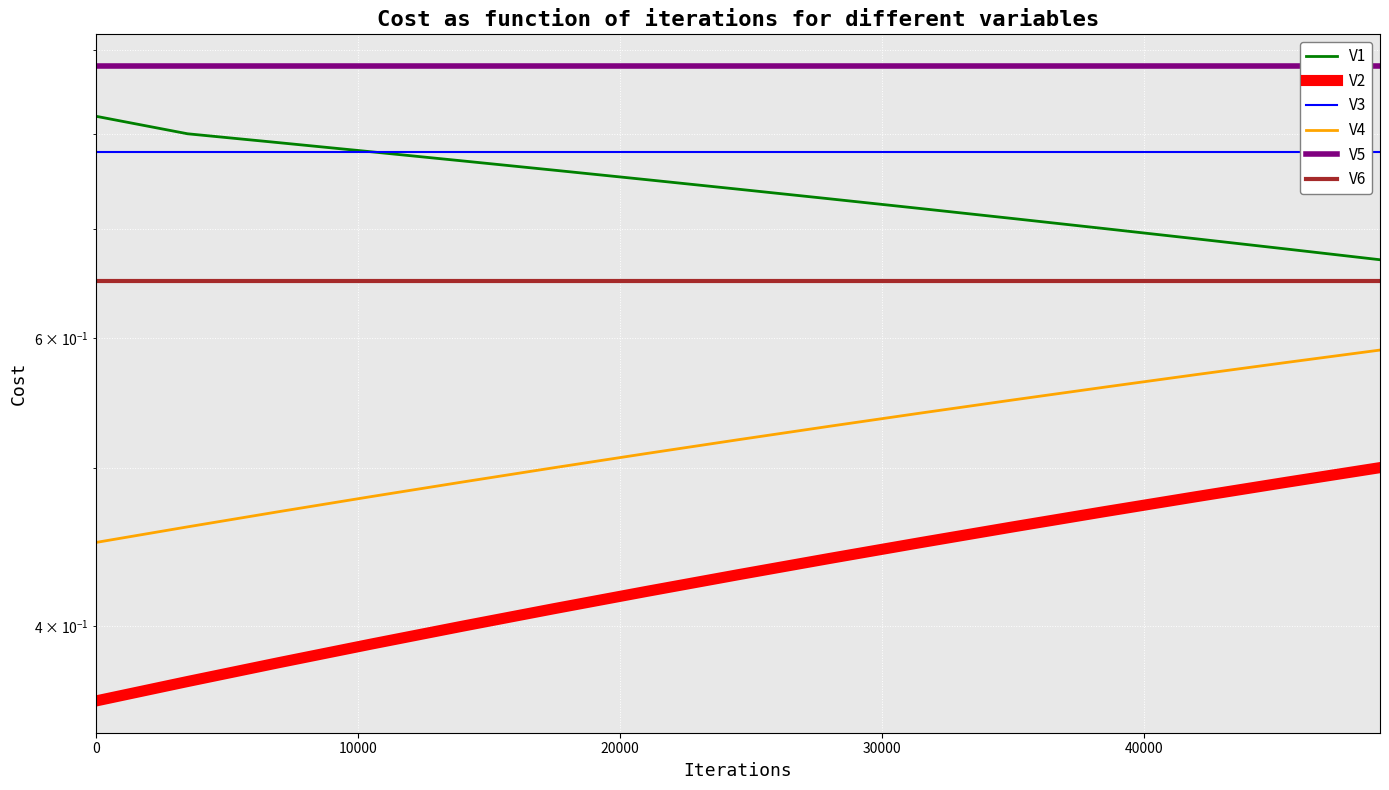

What is the sum of all V5 values?

13.2